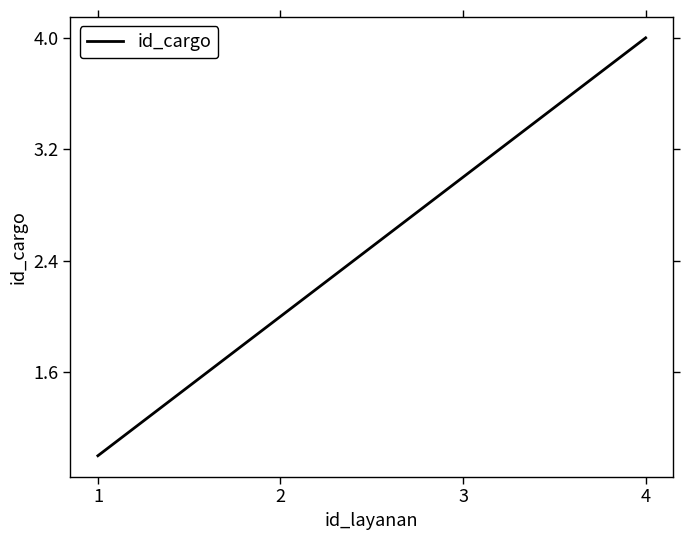

What is the sum of all values?

10